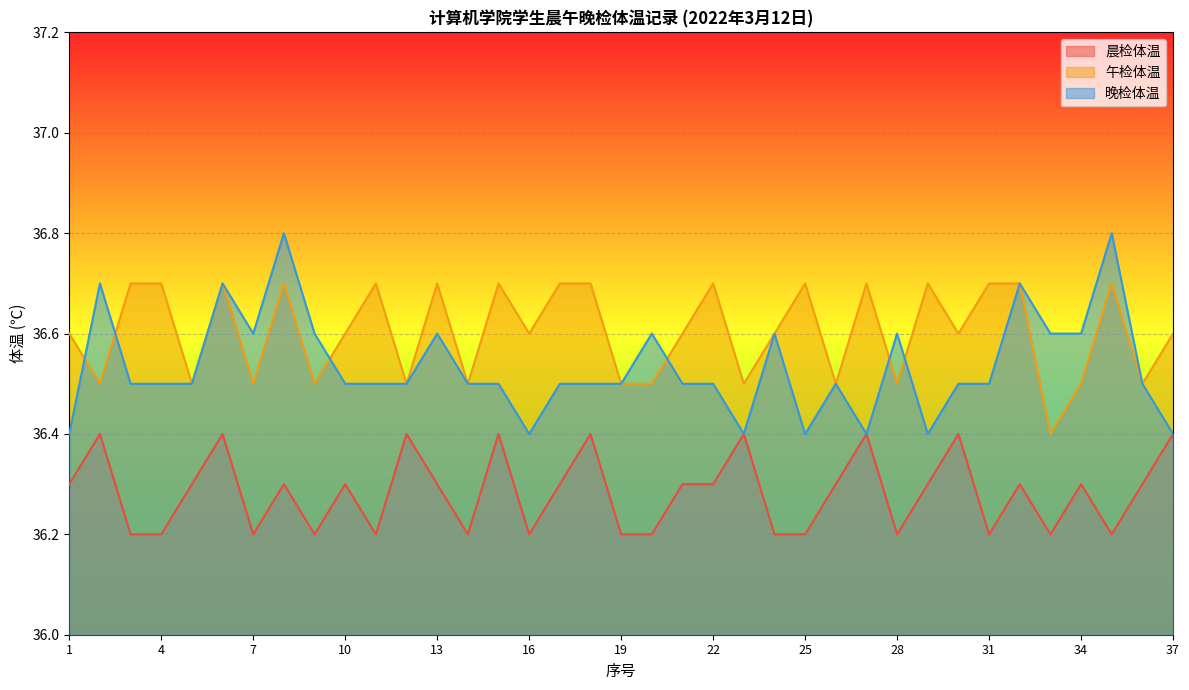

True or false: 晨检体温 and 晚检体温 intersect in this chart.

False